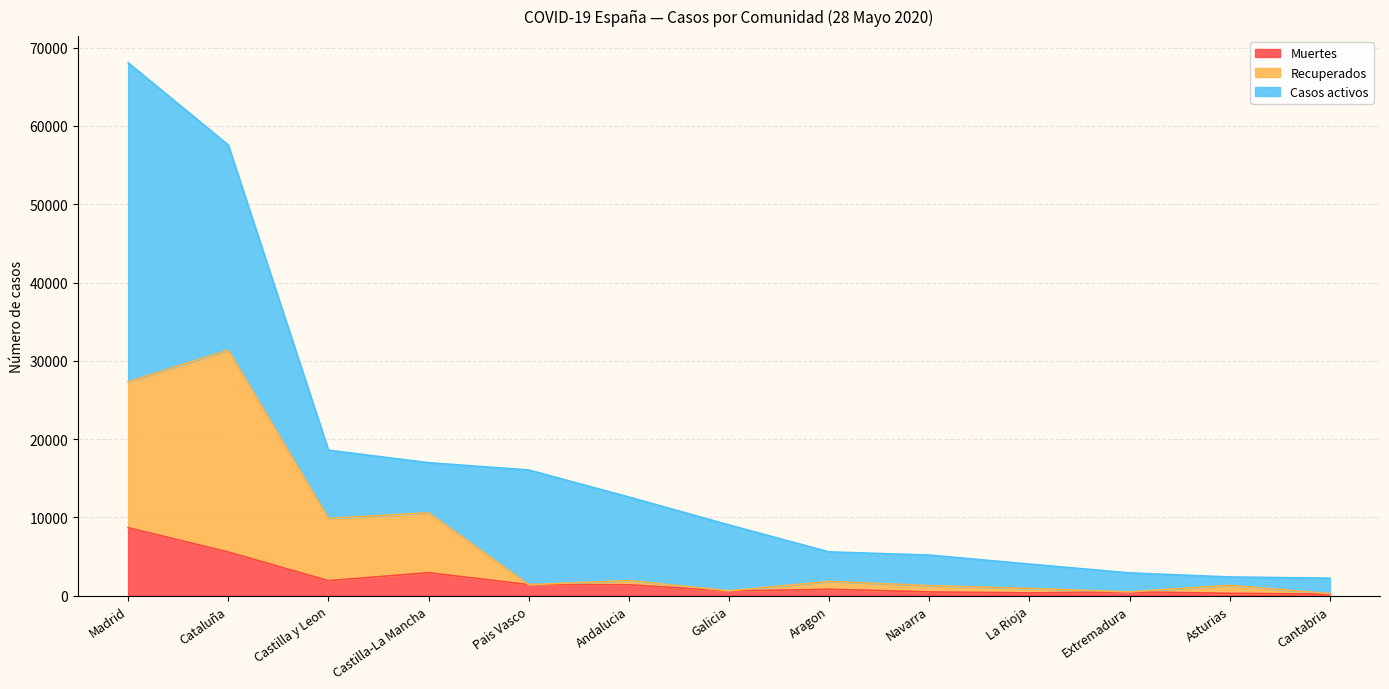

What position from the left is La Rioja?

10